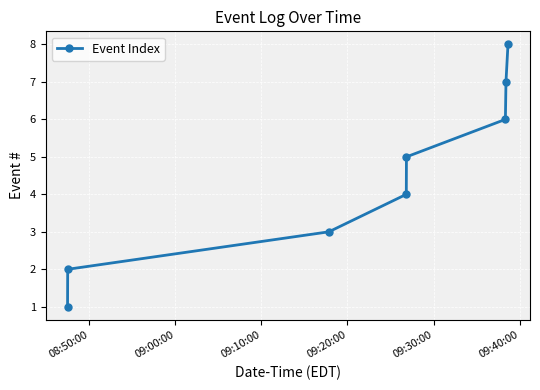

What is the sum of all values?

36